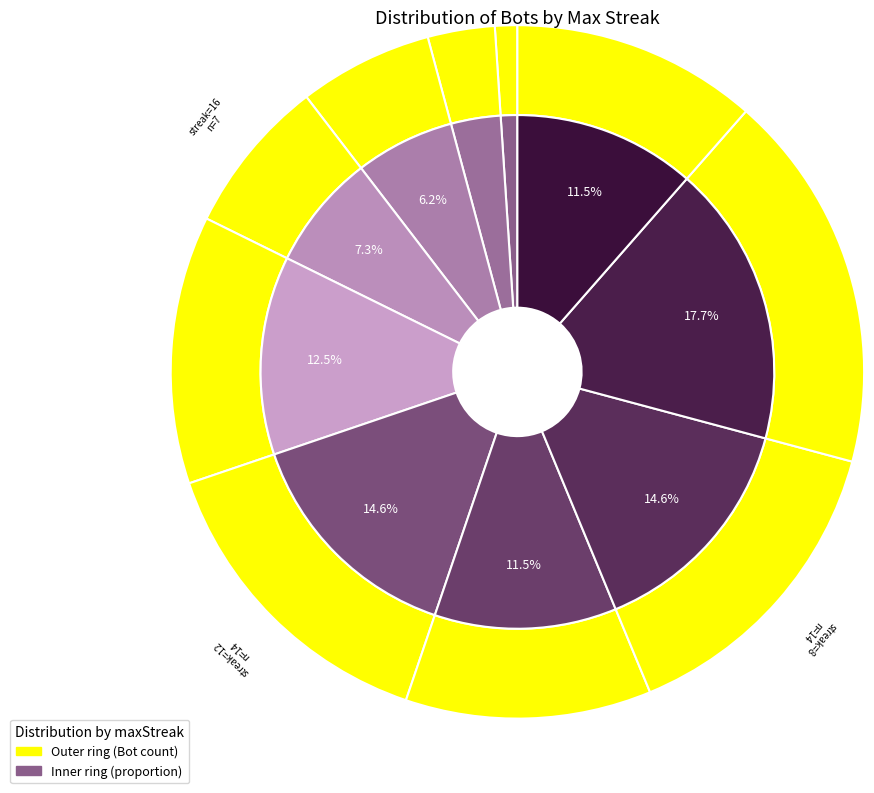

How many segments does this pie chart have?

10